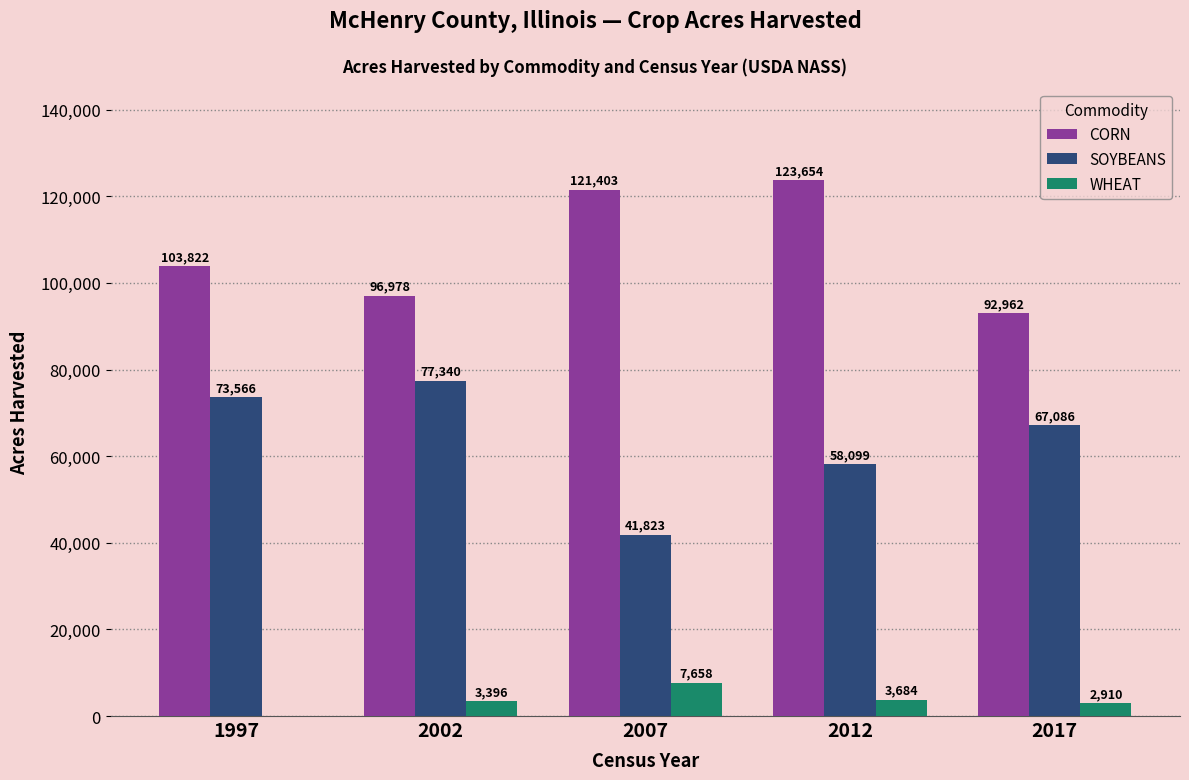

Is the value of CORN at 2017 greater than the value of WHEAT at 2017?

Yes